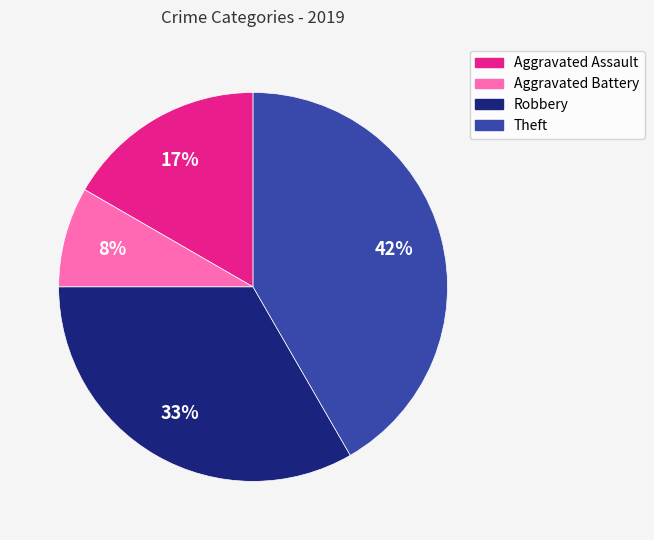

Combined, do Robbery and Theft account for over 50%?

Yes